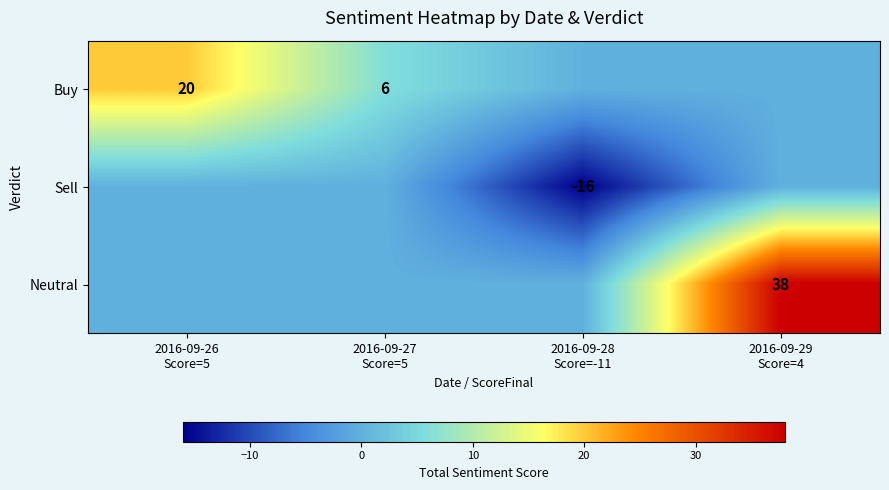

The Sell series shows 0 at 2016-09-26 Score=5. True or false?

True